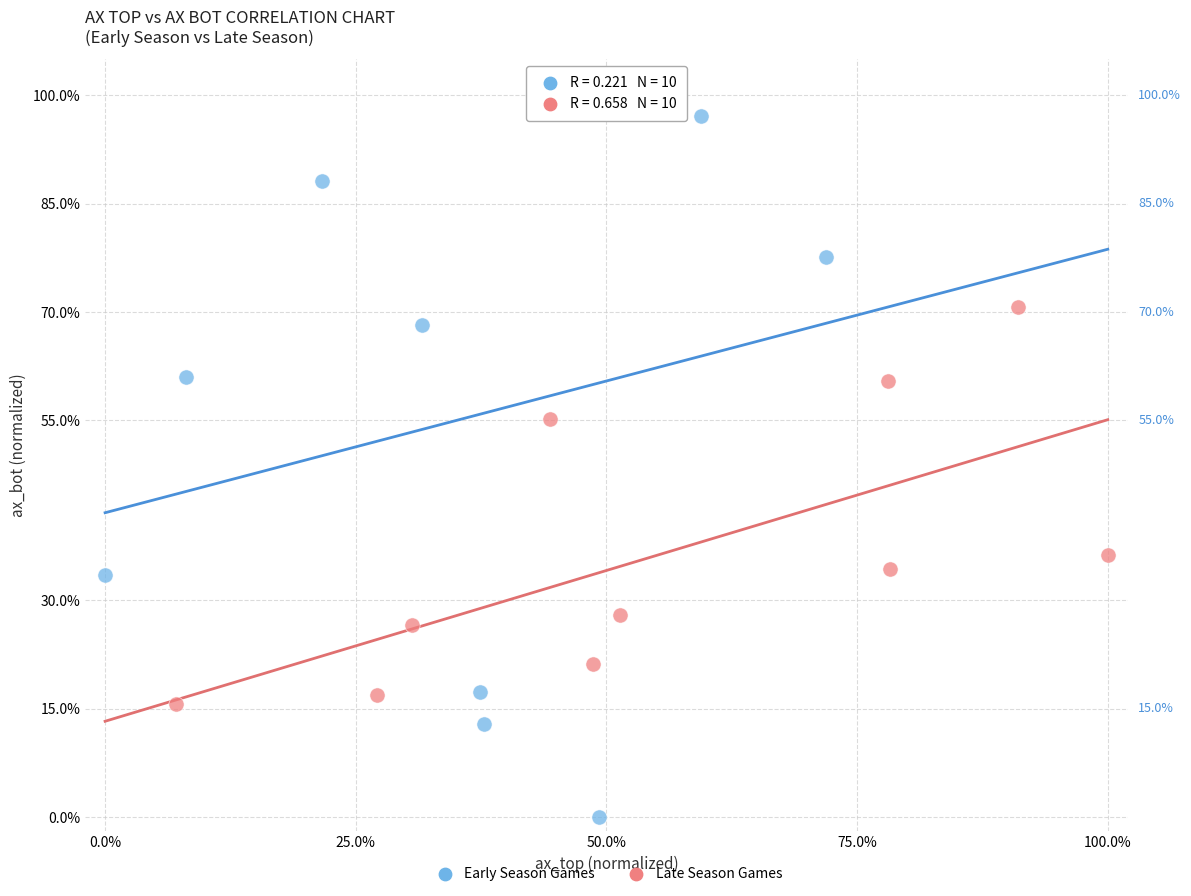

What are all the series names shown in the legend?

Early Season Games, Late Season Games